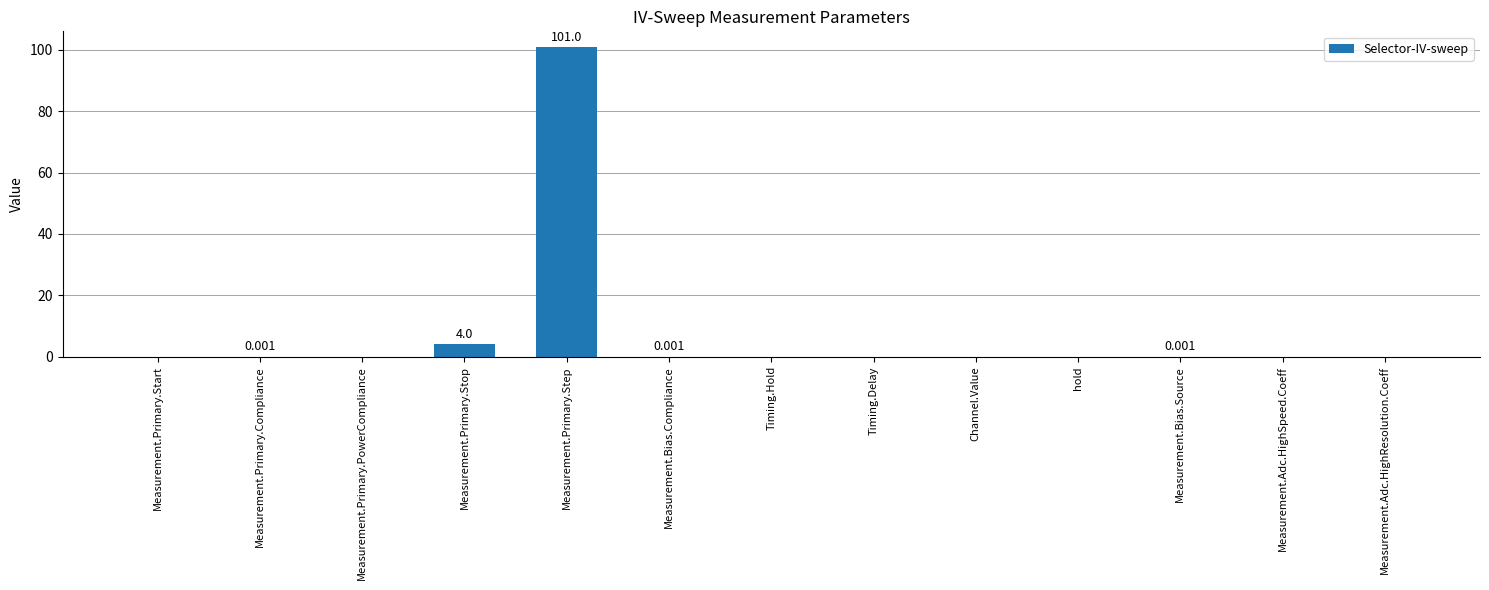

The value at Timing.Hold is -54.5. True or false?

False